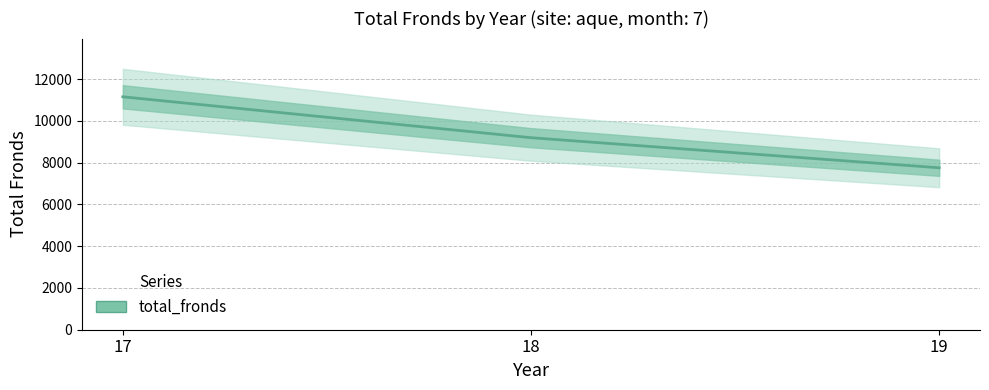

True or false: the data shows 7754 at 19.

True